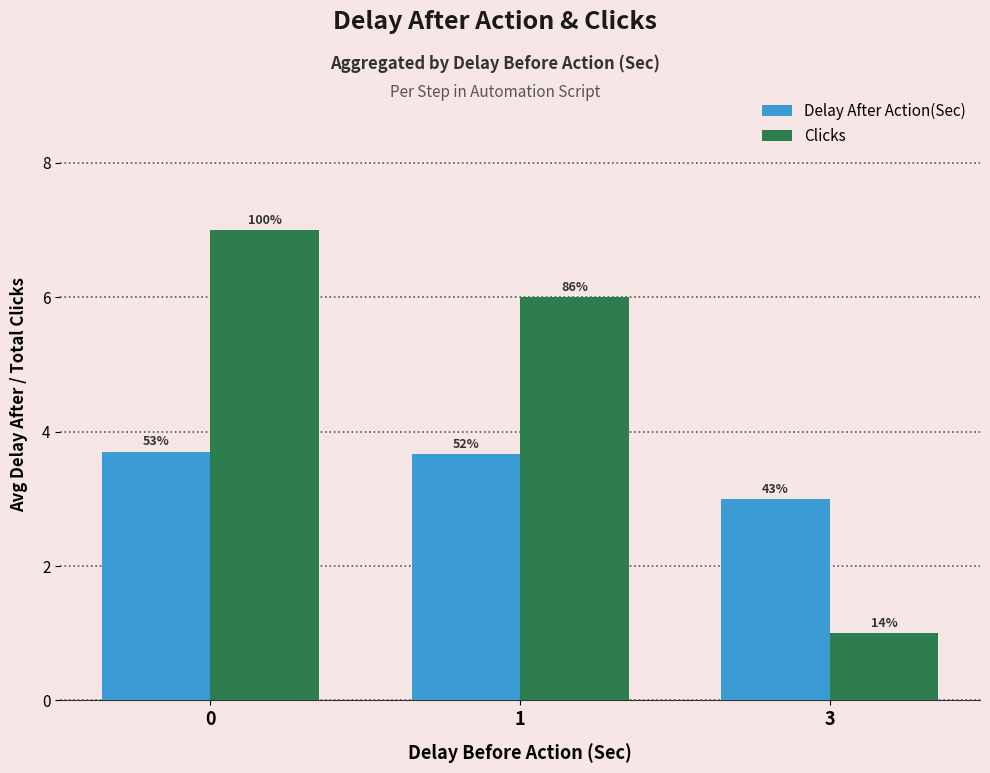

What are all the series names shown in the legend?

Delay After Action(Sec), Clicks